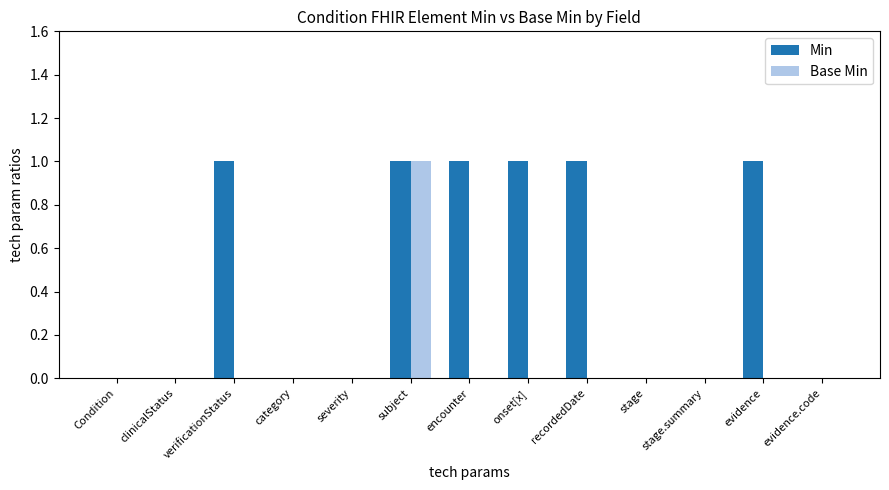

At which label does Base Min reach its peak?

subject